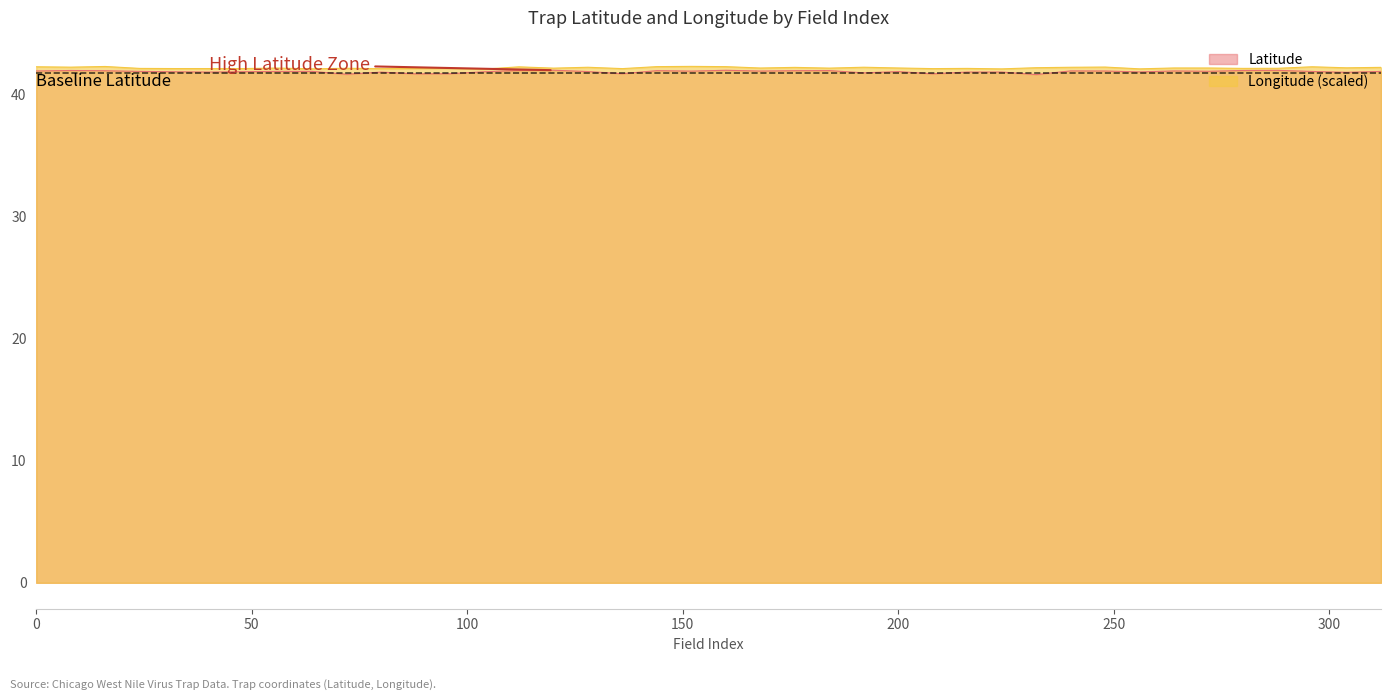

What is the value of the Longitude point at the 25th from the left?

42.3